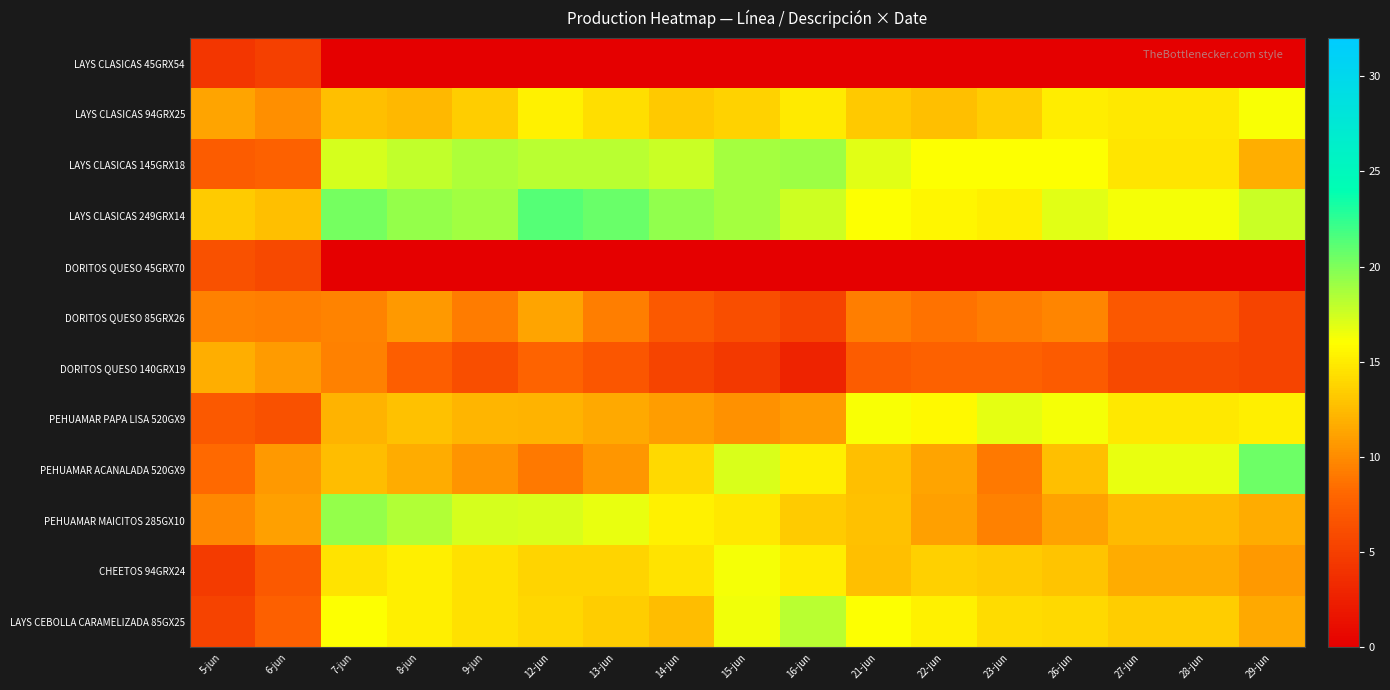

Which has a higher value, 27-jun or 26-jun?

27-jun